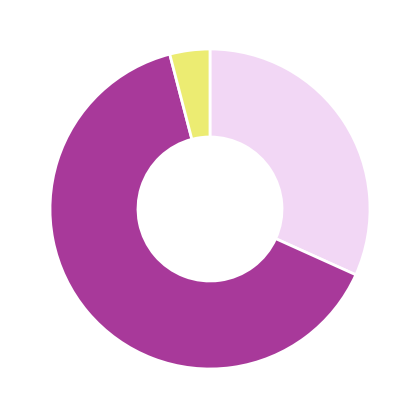

Does any single category account for the majority?

Yes